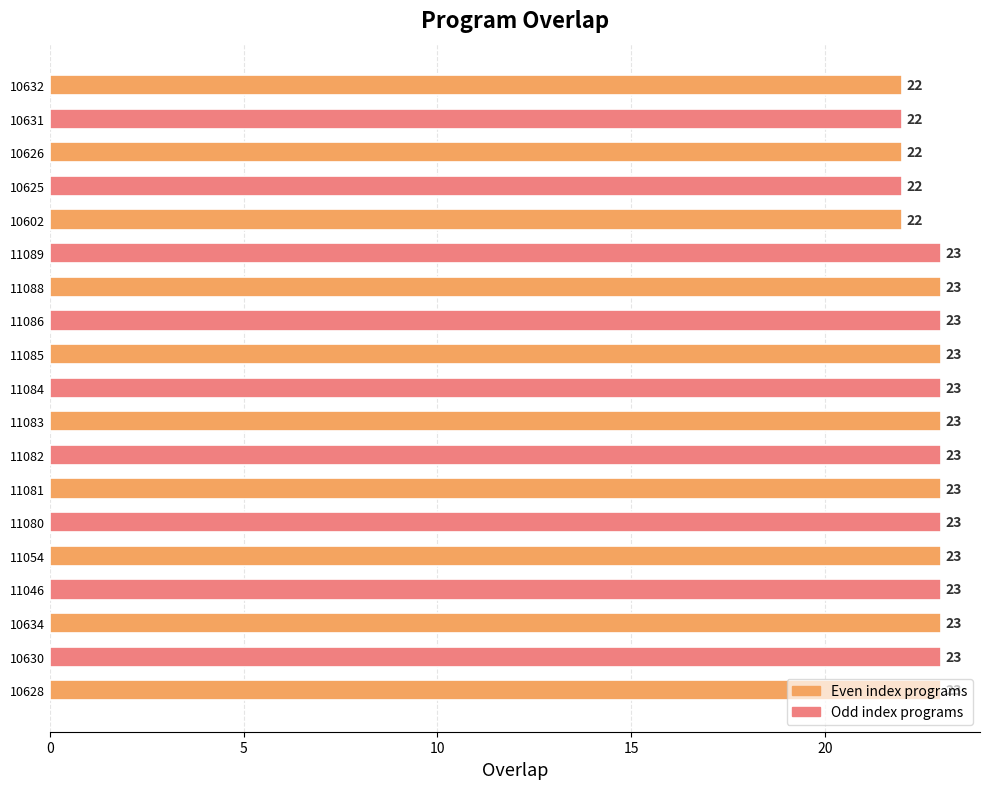

What is the sum of the values at 10631 and 10602?

44